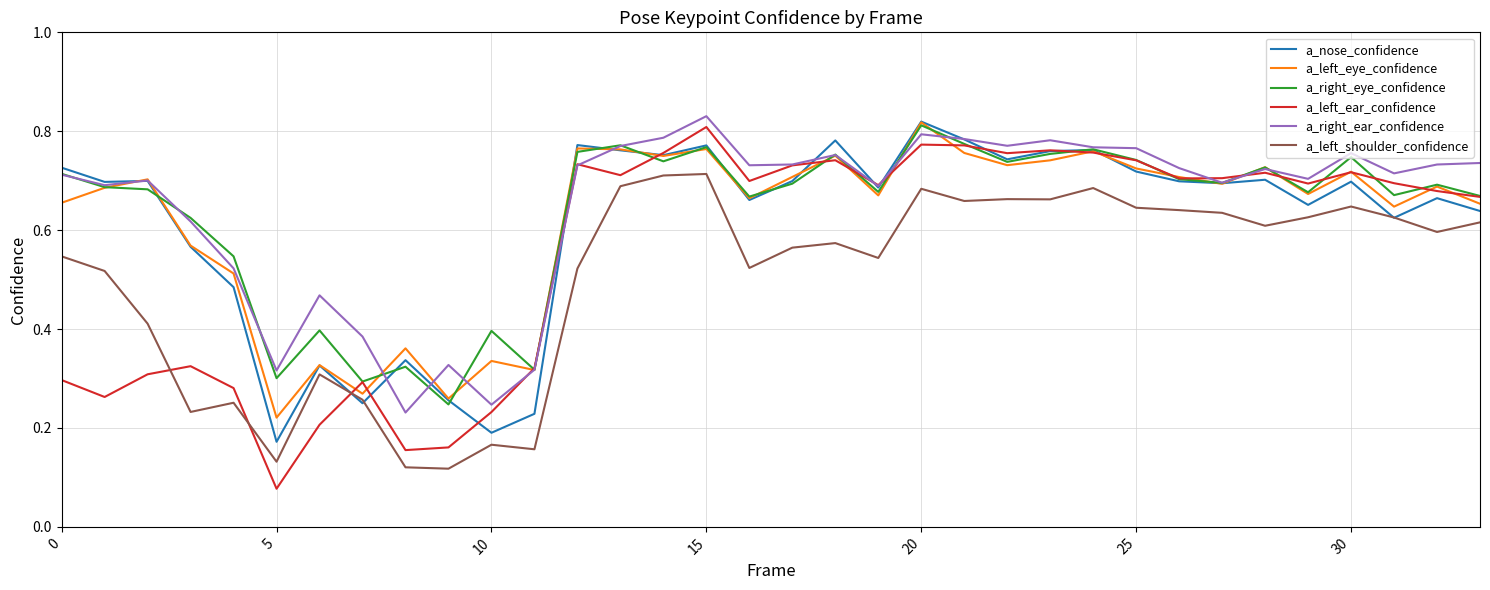

Which series has the widest spread of values?

a_left_ear_confidence